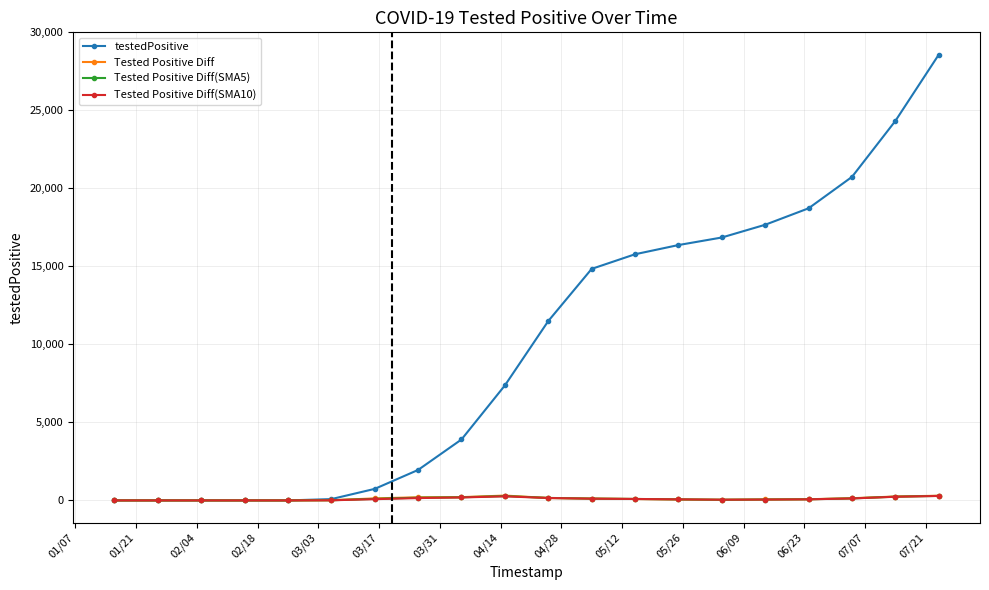

What is the greatest value displayed?

28572